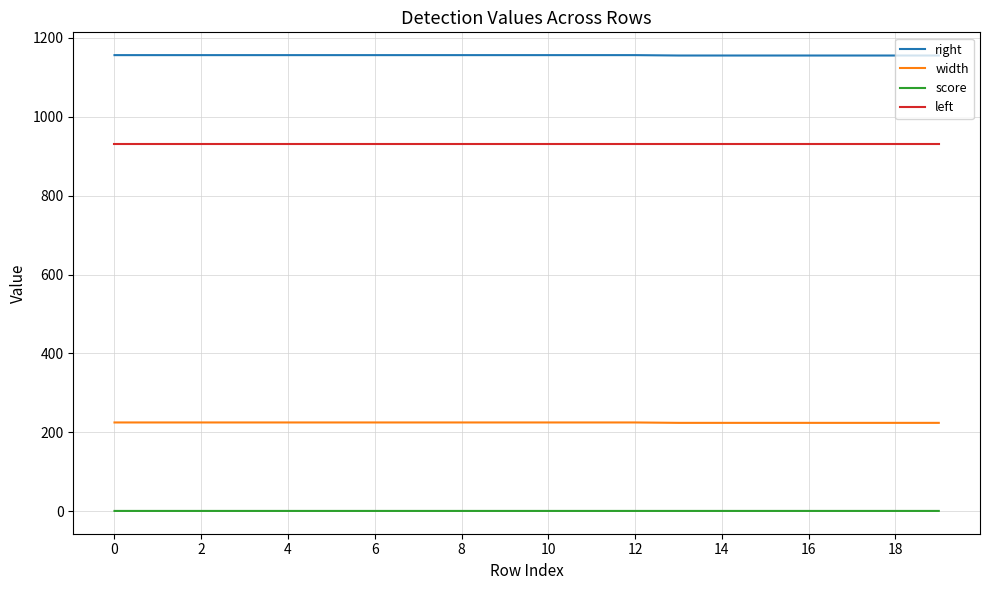

List the series in order of their peak value, highest first.

right, left, width, score